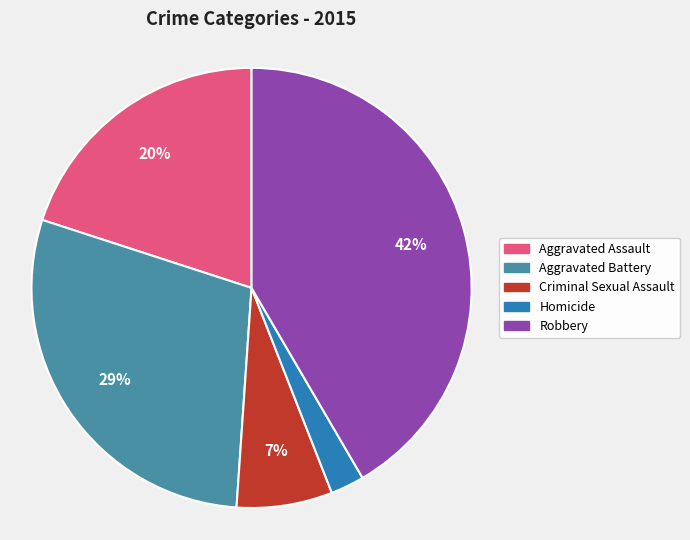

Which slice is the largest?

Robbery